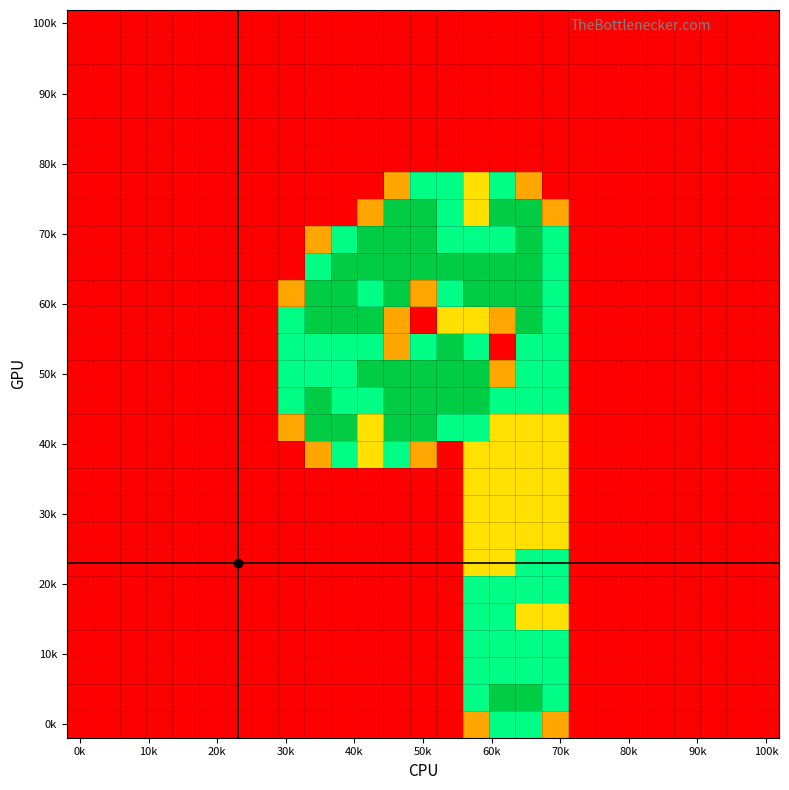

At how many categories does at least one series exceed 1?

11